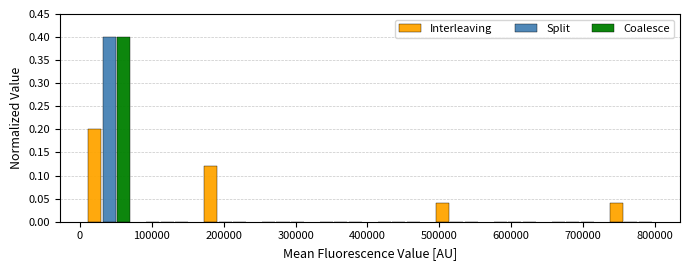

What is the height of the Coalesce bar covering 0 to 80000 on the x-axis? Neither the bar edges nor the heights are printed on the chart, so give them approximately, as read against the axes.

0.40